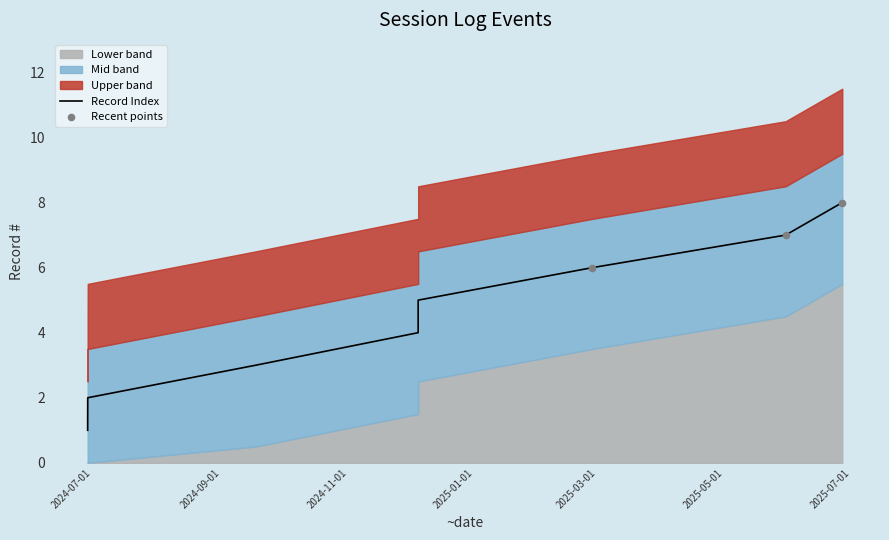

Between 2024-12-04 13:56:10 and 2024-12-04 13:54:20, which is larger?

2024-12-04 13:56:10